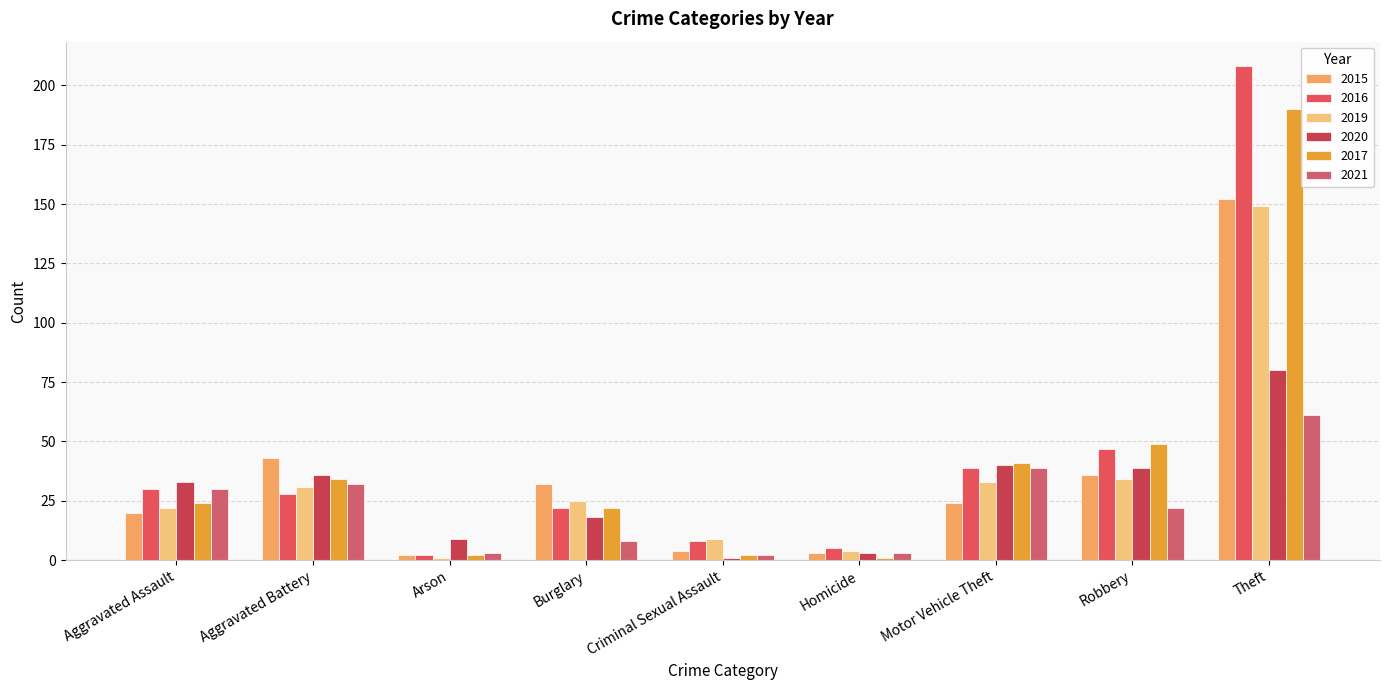

What is the minimum value for 2016?

2